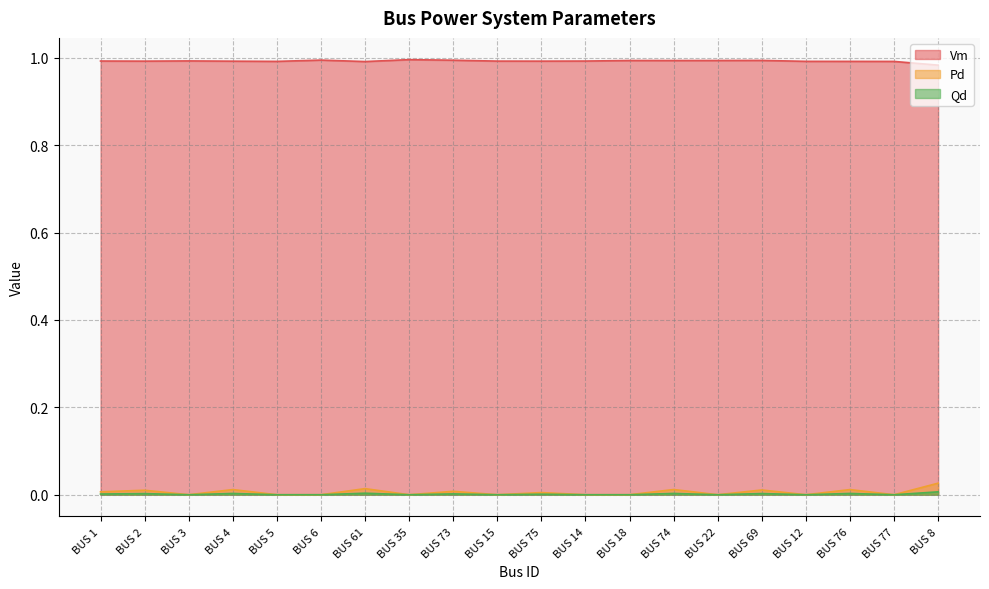

Is it true that Vm equals 1.0 at BUS 5?

True